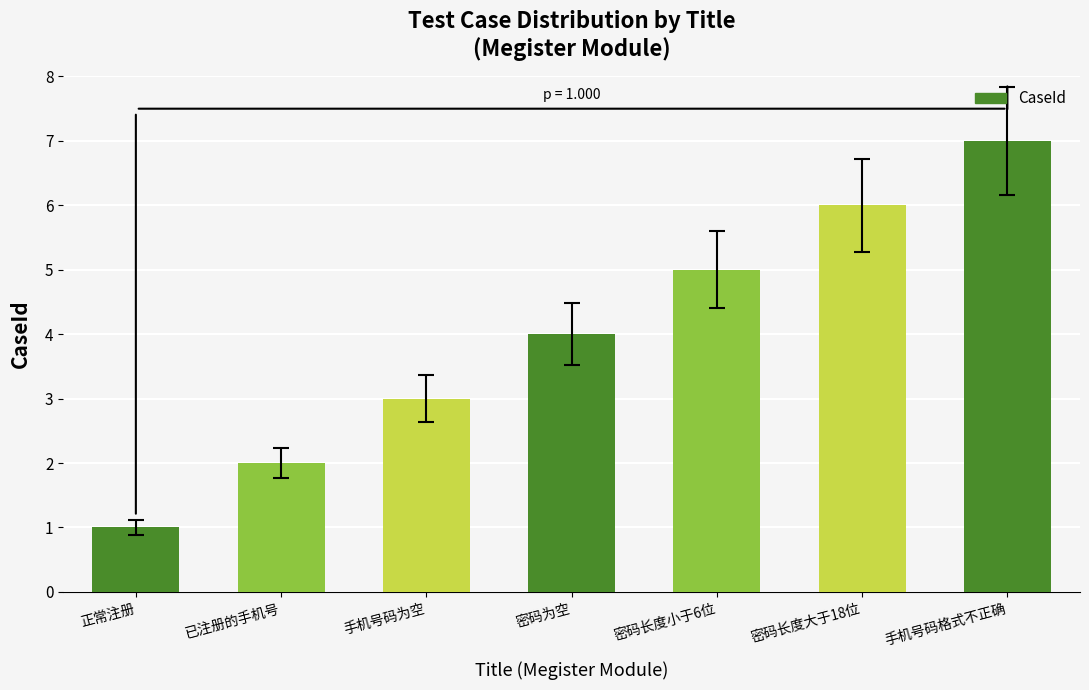

What position from the left is 手机号码为空?

3